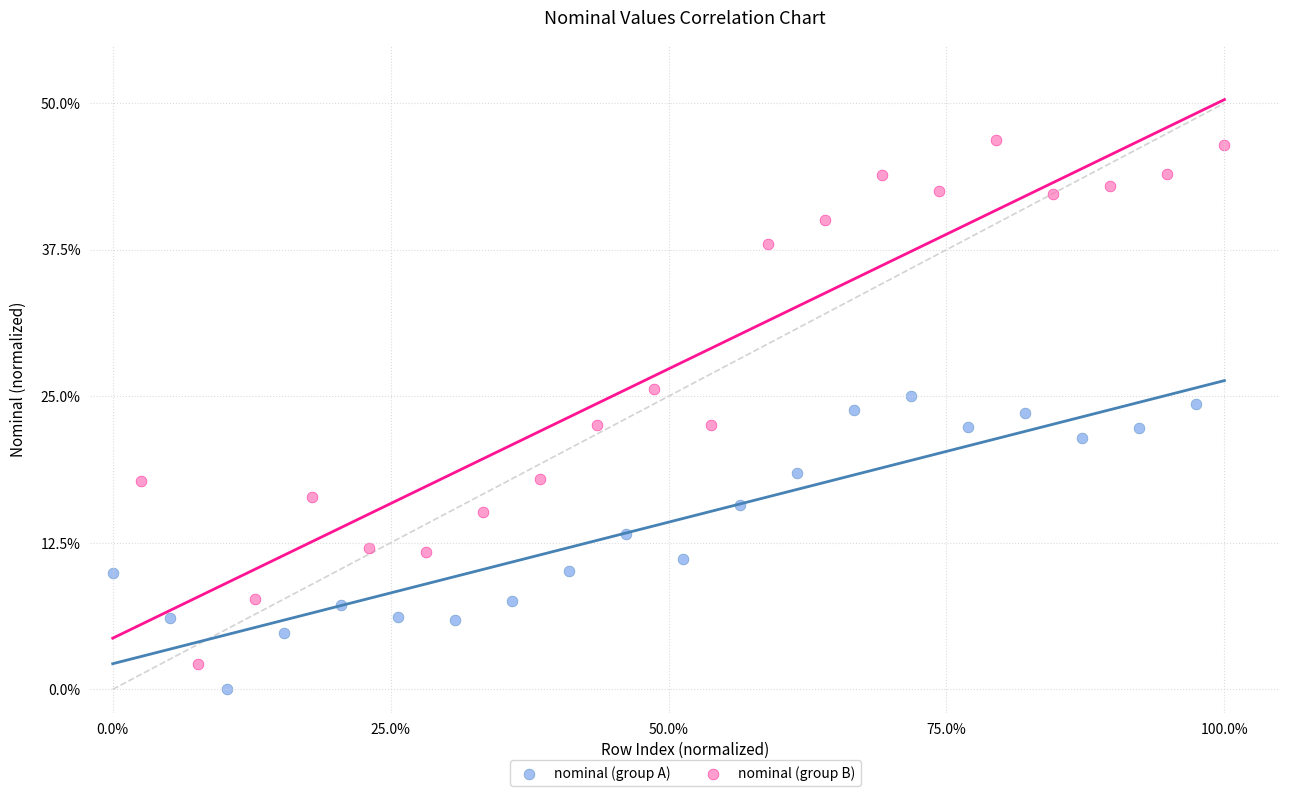

Which series reaches the minimum Y coordinate?

nominal (group A)